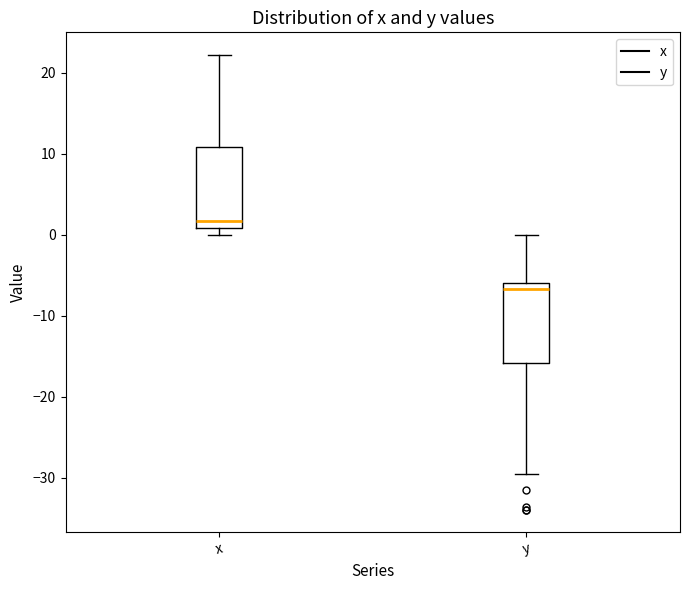

Reading left to right, transcribe this box plot: for each box, give where its median line is, the range the box spans, and where its two whiskers end, as read against the y-axis. The values are not printed on the chart, so give them approximately, as read against the axis.

x: median 2, box 1 to 11, whiskers 0 to 22
y: median -7, box -16 to -6, whiskers -29 to 0